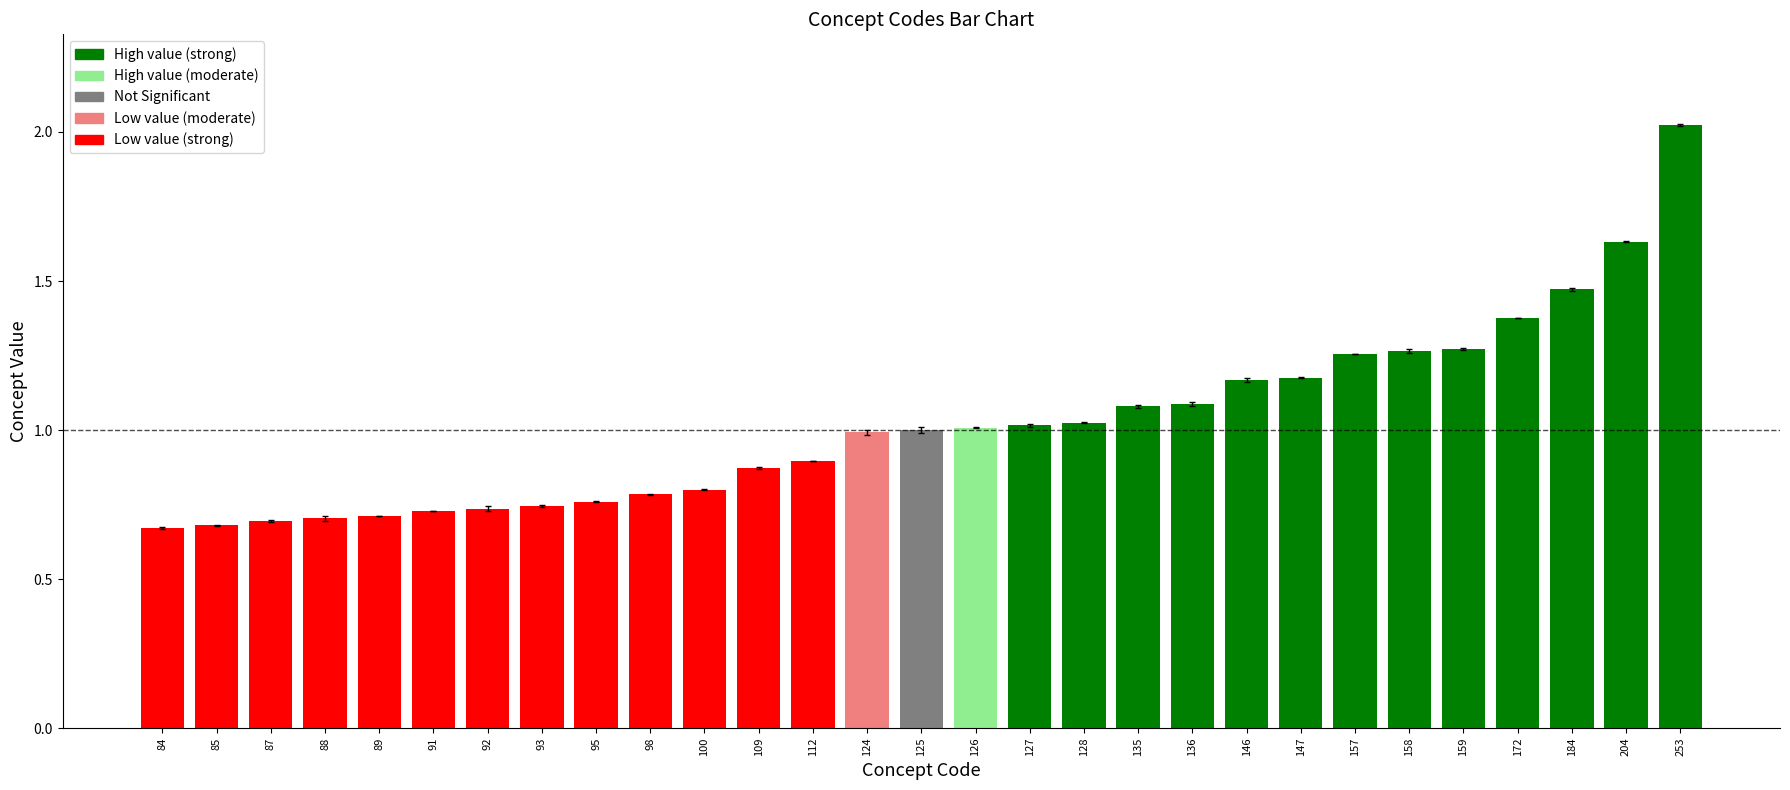

Which category has the highest value across all series?

253